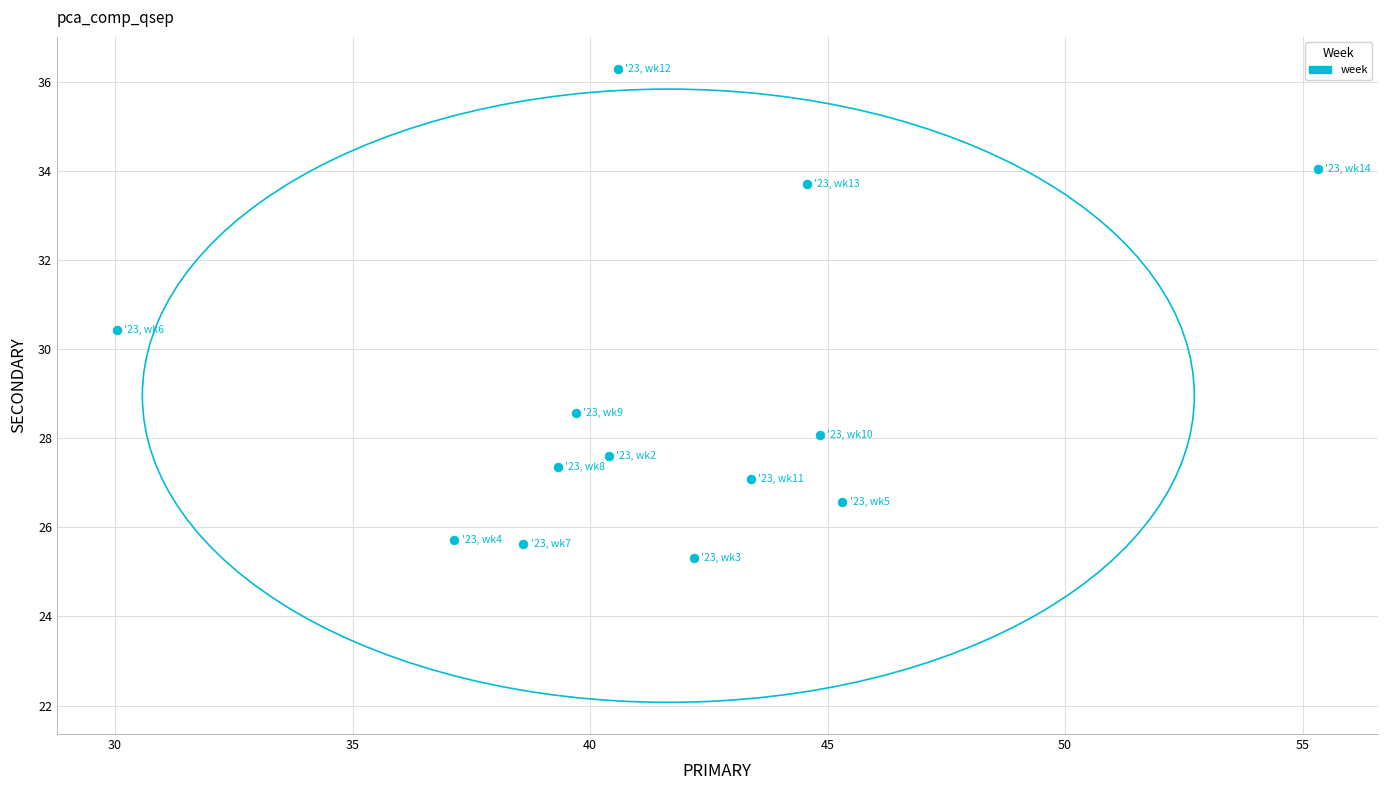

What Y value in the scatter plot is closest to 30?

30.4